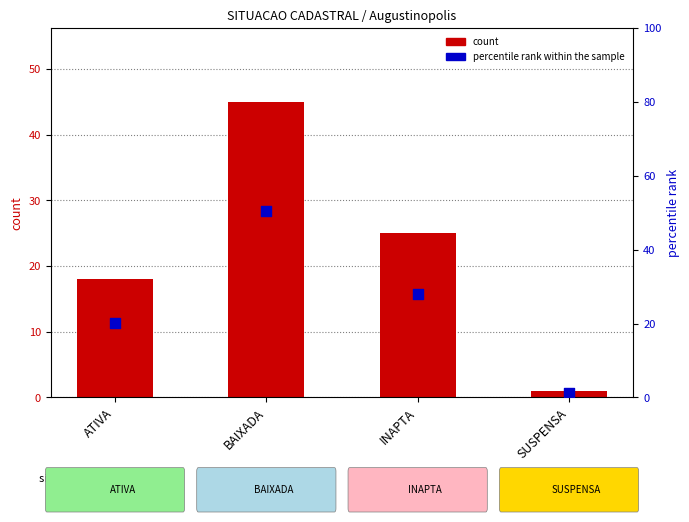

At how many categories does at least one series exceed 34?

1